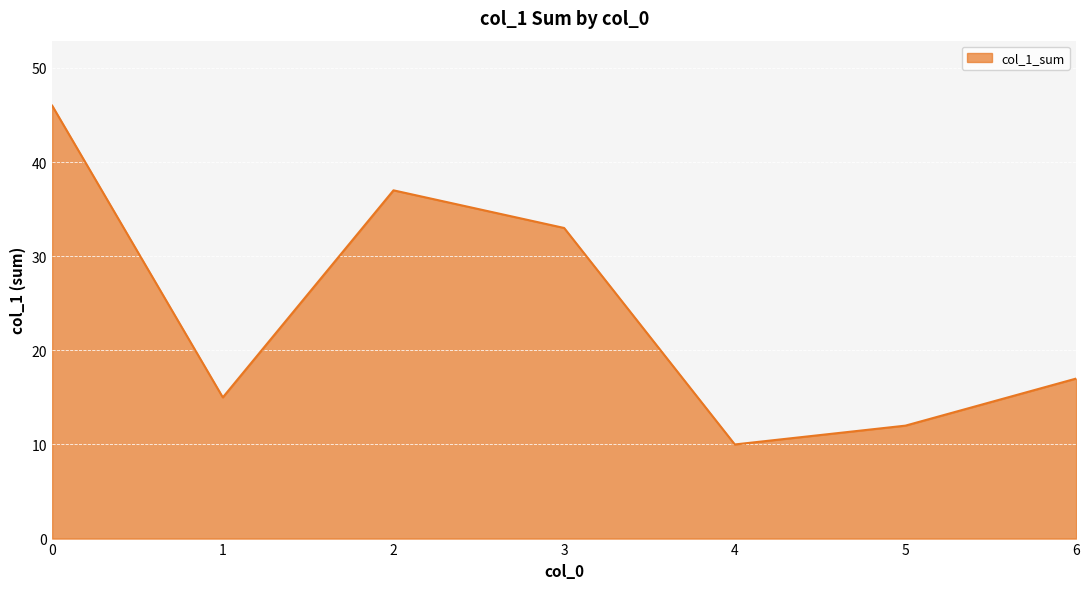

What is the difference between the maximum and minimum values?

36